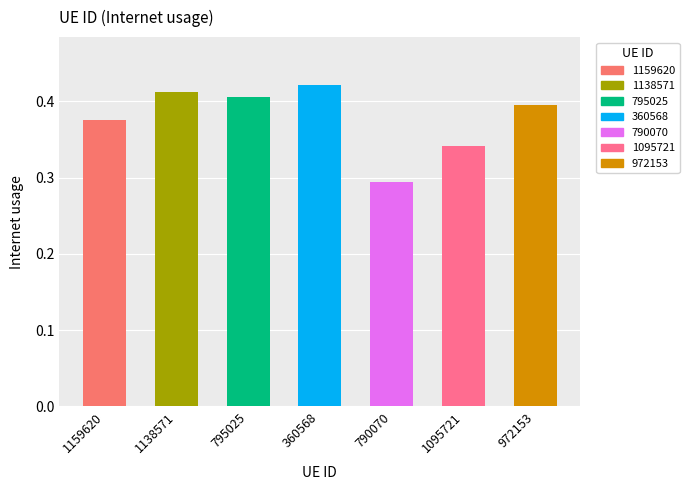

Are the bars grouped side by side (vs. stacked)?

No